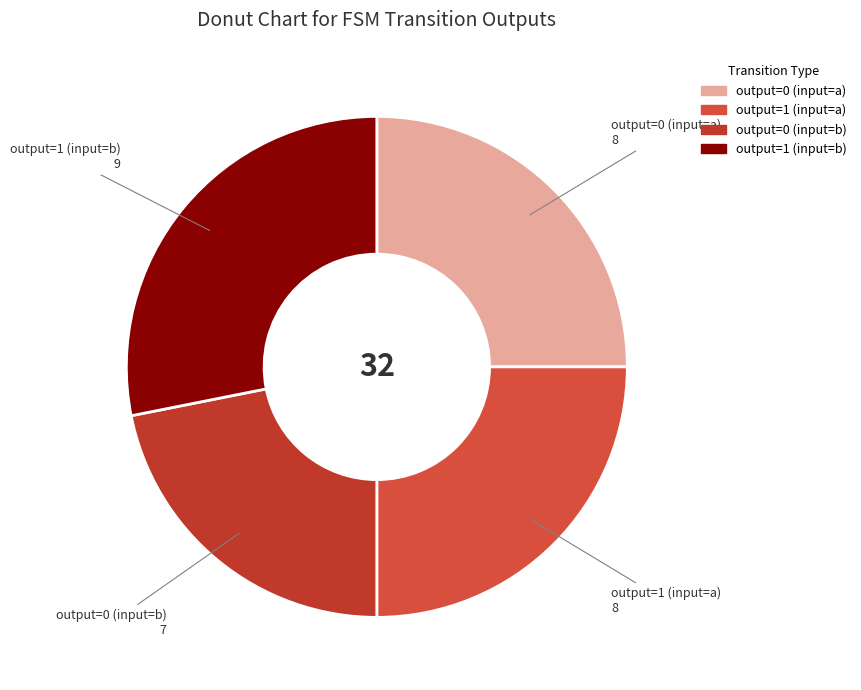

Does output=0 (input=b) represent more than half of the total?

No